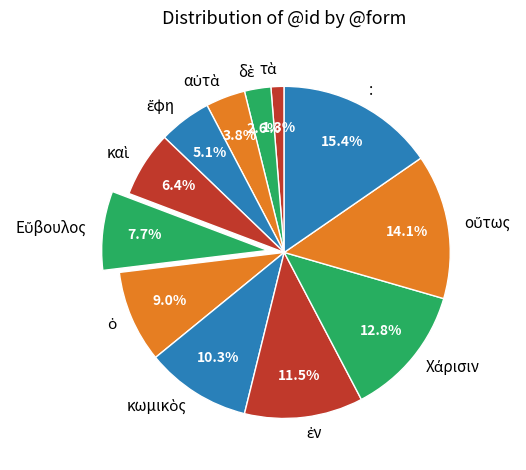

What is the largest slice in the pie chart?

: